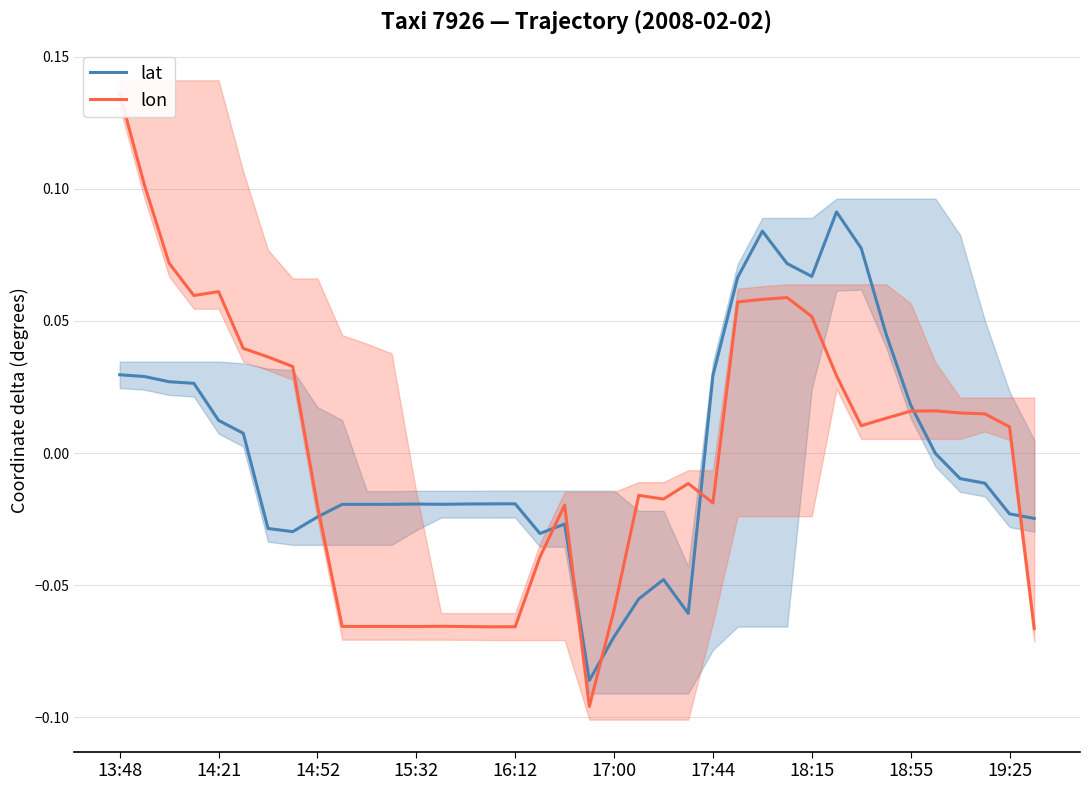

List the series in order of their peak value, lowest first.

lat, lon